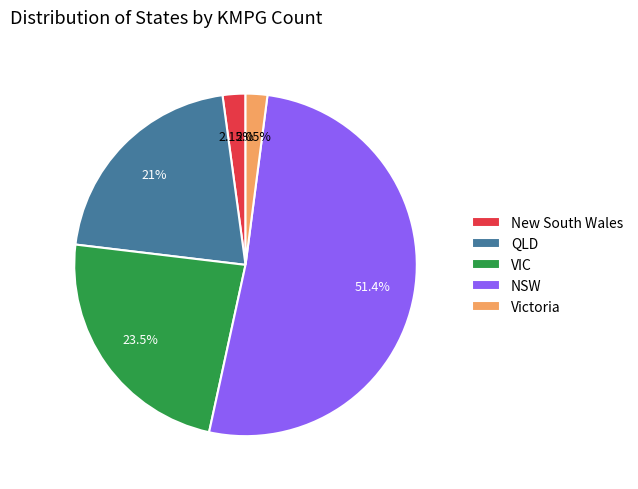

How many segments does this pie chart have?

5